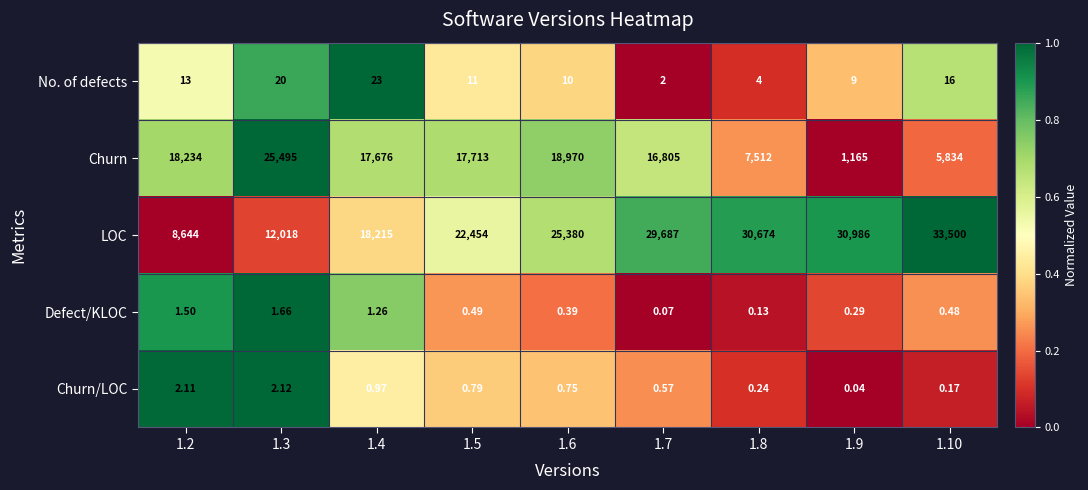

What is the greatest value displayed?

33500.0